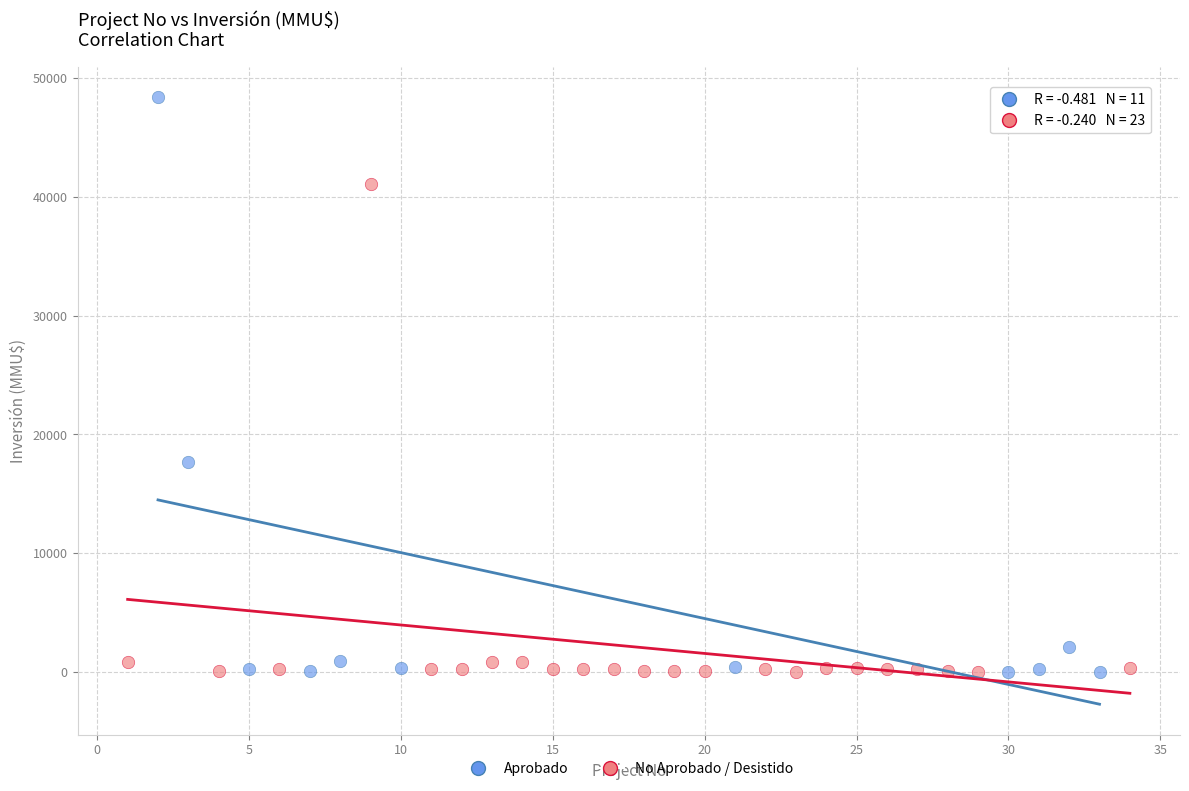

Which series reaches the maximum Y coordinate?

Aprobado